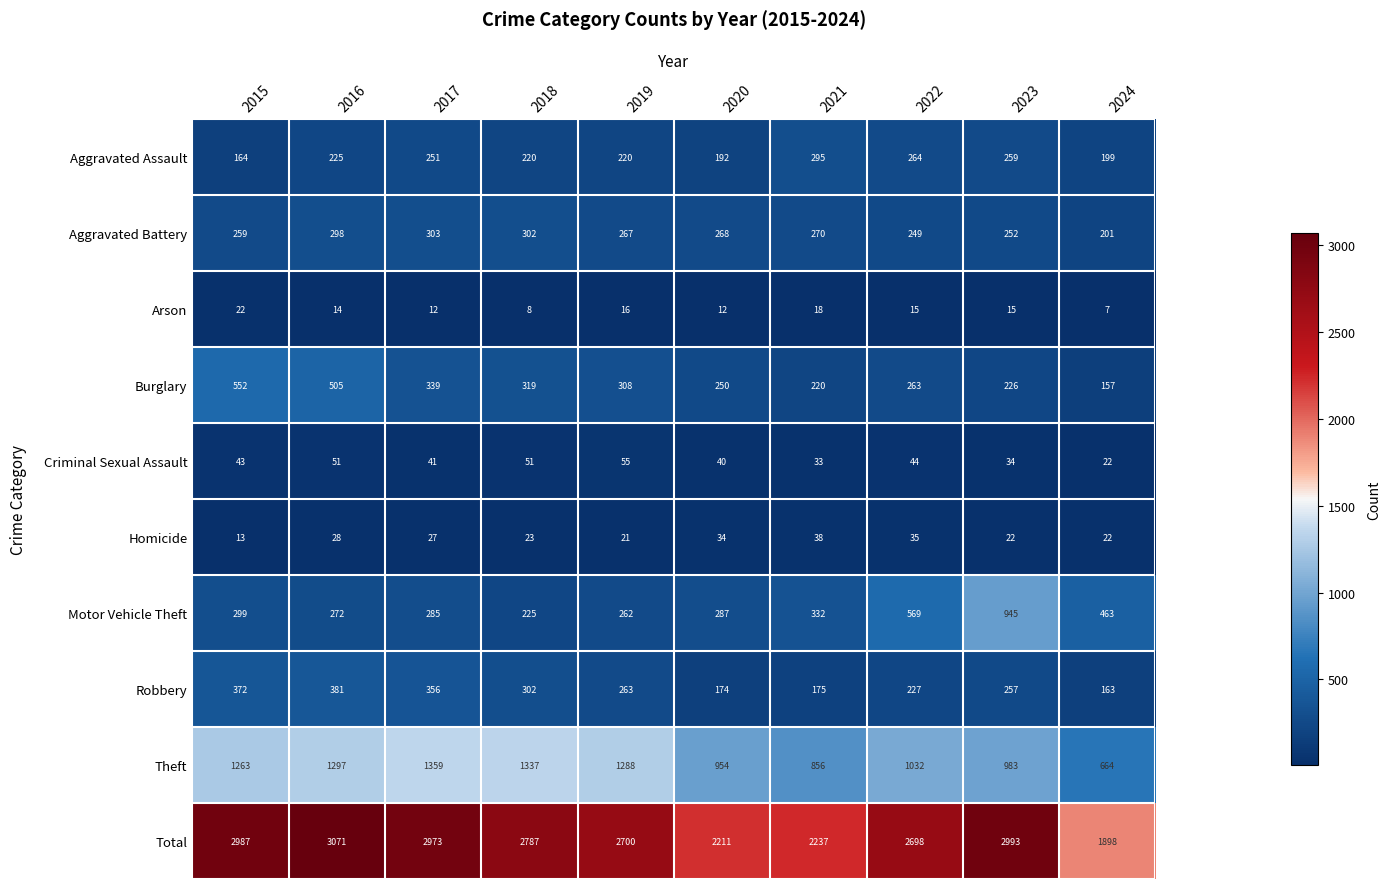

Is it true that Arson equals 7 at 2024?

True